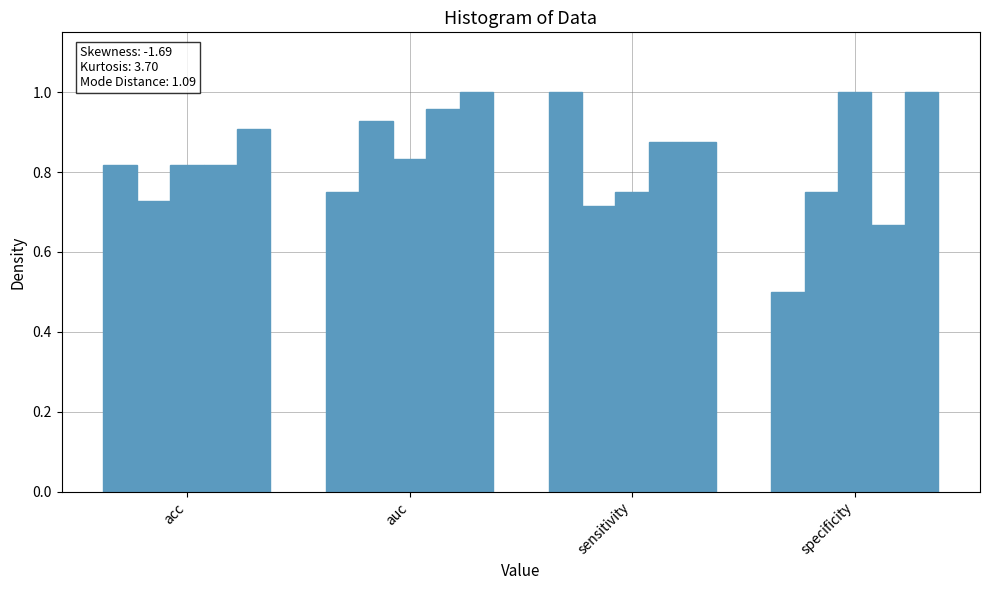

Reading left to right, what are all the values shown in this chart?

1: acc=0.8	auc=0.8	sensitivity=1.0	specificity=0.5
2: acc=0.7	auc=0.9	sensitivity=0.7	specificity=0.8
3: acc=0.8	auc=0.8	sensitivity=0.8	specificity=1.0
4: acc=0.8	auc=1.0	sensitivity=0.9	specificity=0.7
5: acc=0.9	auc=1.0	sensitivity=0.9	specificity=1.0